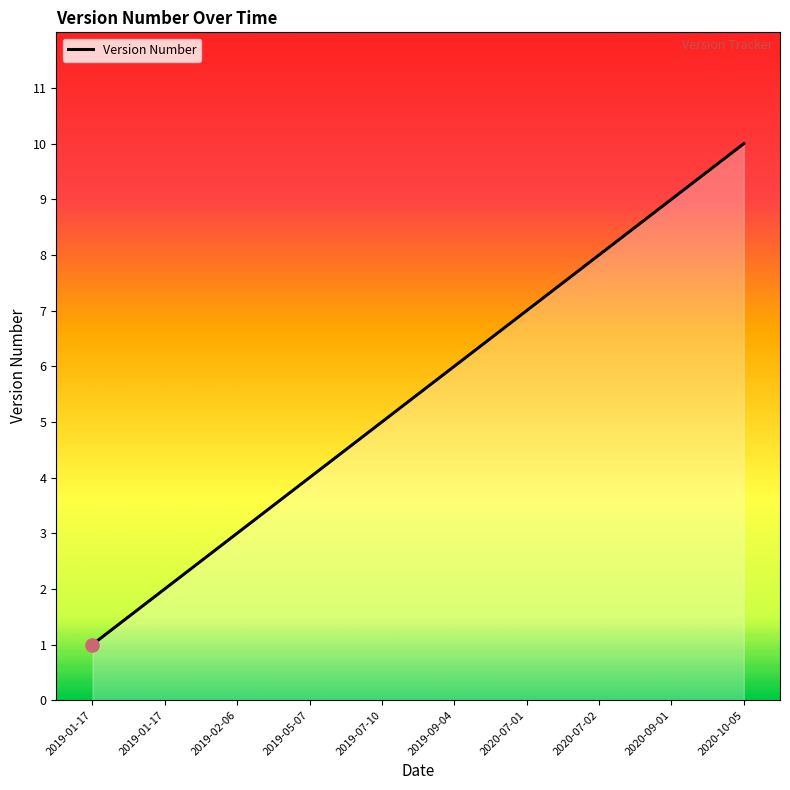

What is the change in value from 2019-01-17 to 2020-07-01?

+6